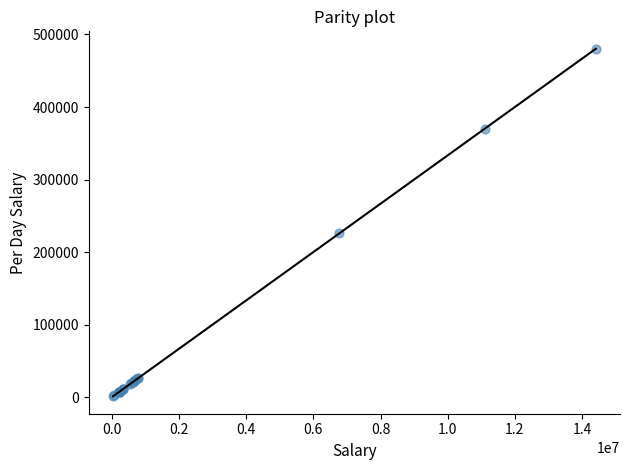

What Y value in the scatter plot is closest to 240740?

225929.7